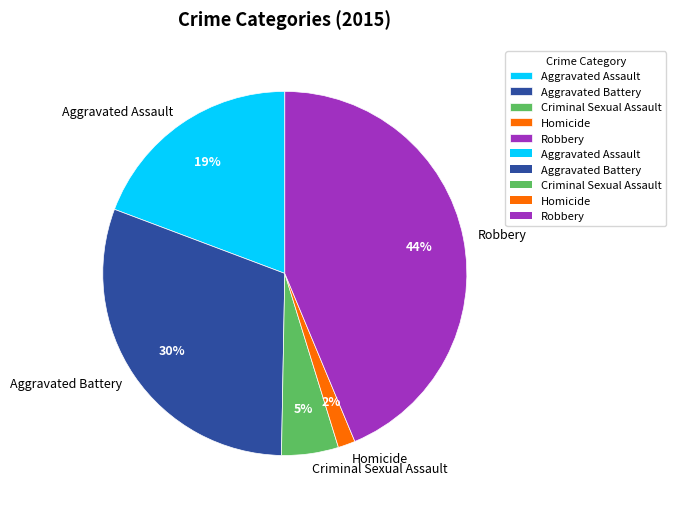

To the nearest percent, what is the difference between the largest and smallest slice percentages?

42%